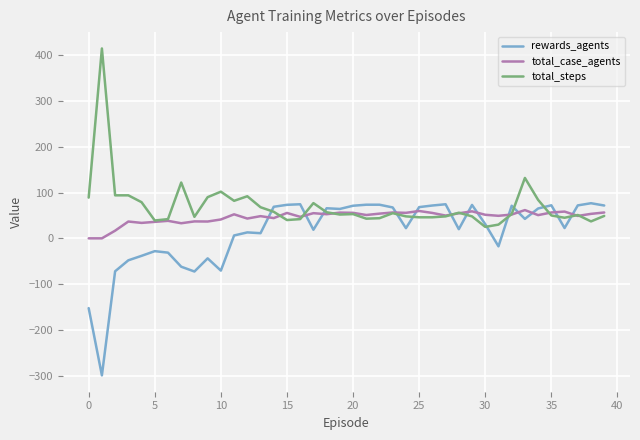

What is the maximum value shown in the chart?

415.0